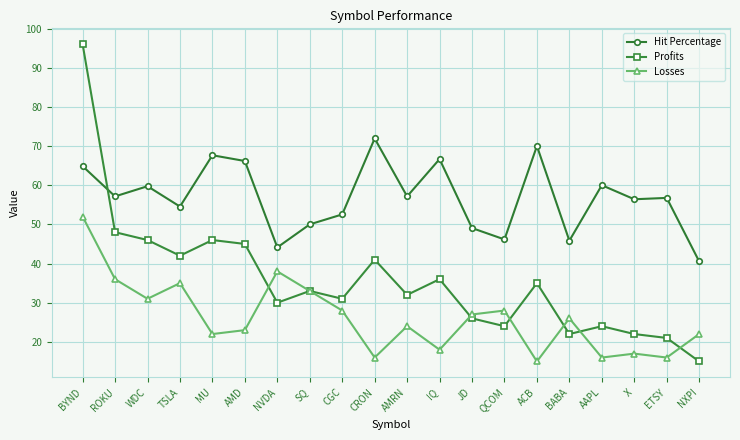

How many times do Profits and Hit Percentage cross each other?

1